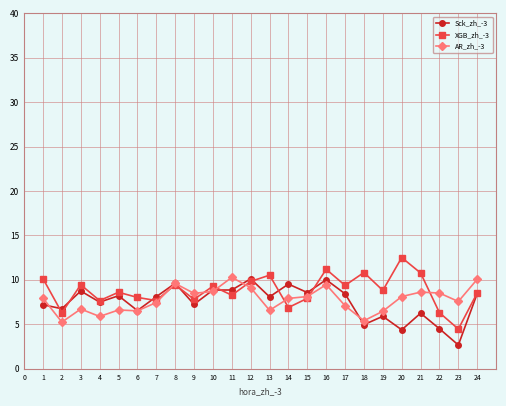

Which series changed the most between 6 and 23?

Sck_zh_-3